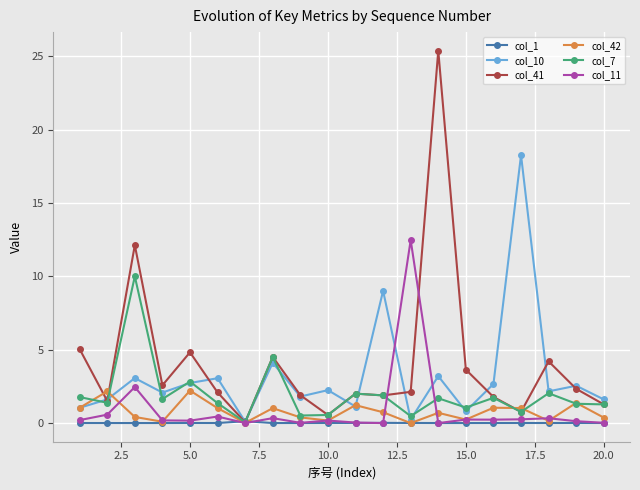

Which series has the largest range (max minus min)?

col_41